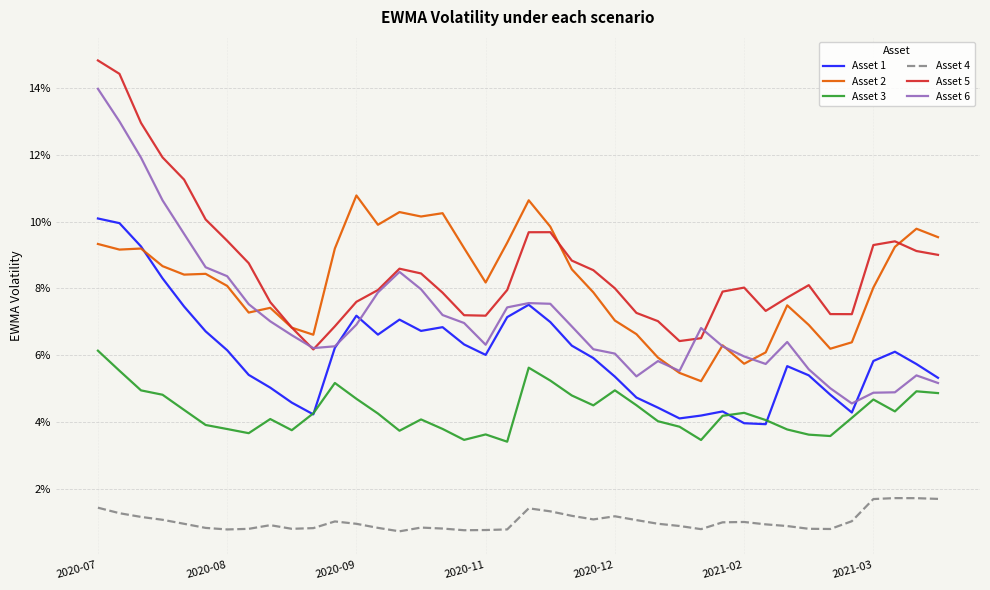

What are all the series names shown in the legend?

Asset 1, Asset 2, Asset 3, Asset 4, Asset 5, Asset 6